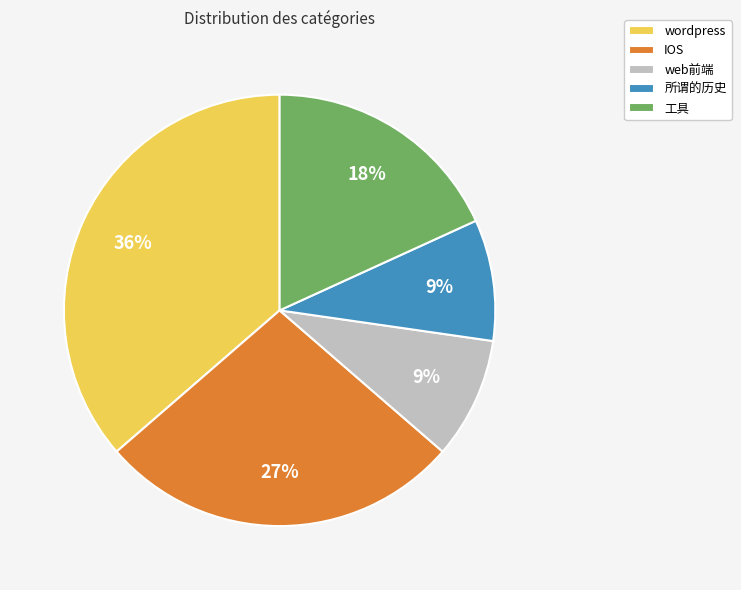

Count the number of slices in the pie.

5